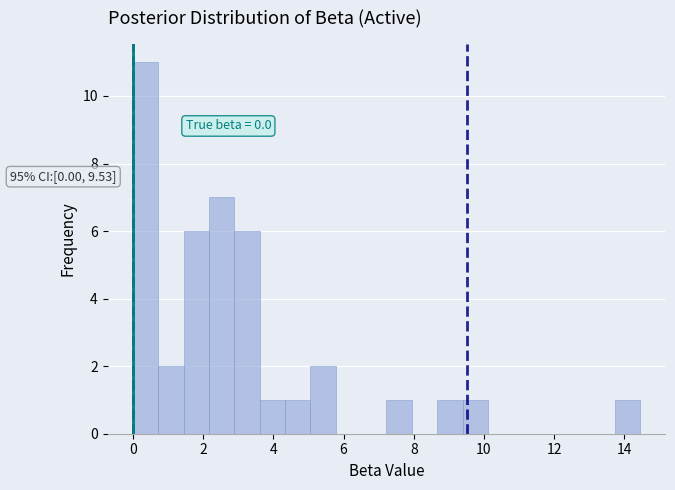

Read against the x-axis, roughly where is the centre of the tallest bar?

0.4